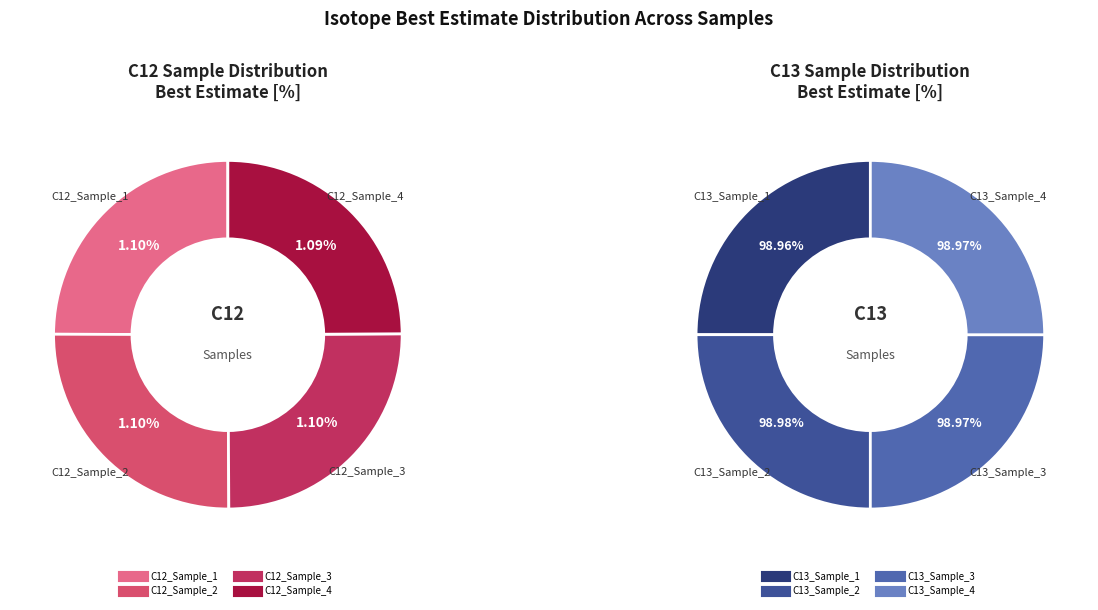

Is C13 (Best Estimate) the majority of the pie?

Yes